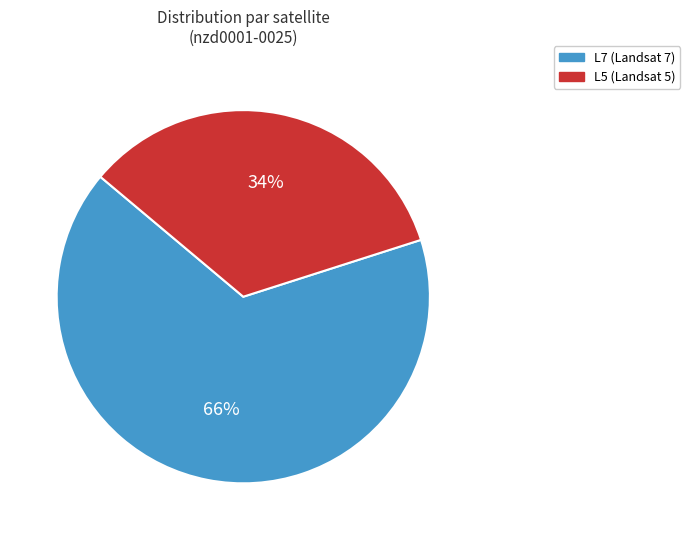

How many segments does this pie chart have?

2